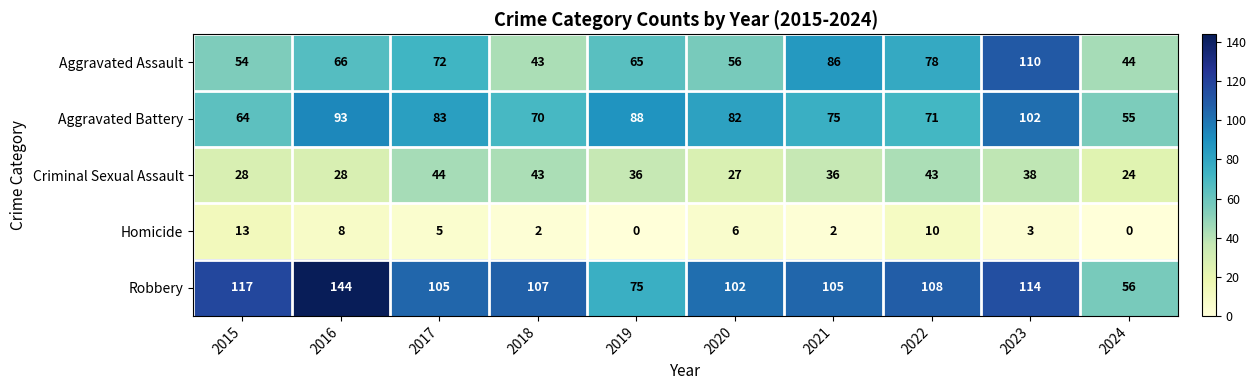

What is the average value of the Criminal Sexual Assault series?

35